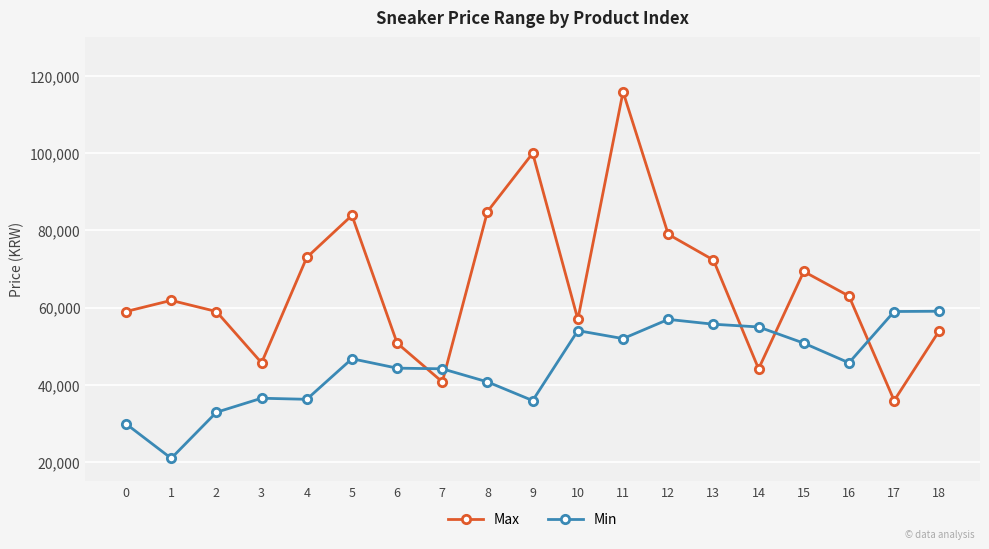

Rank the series by their average value, from lowest to highest.

Min, Max